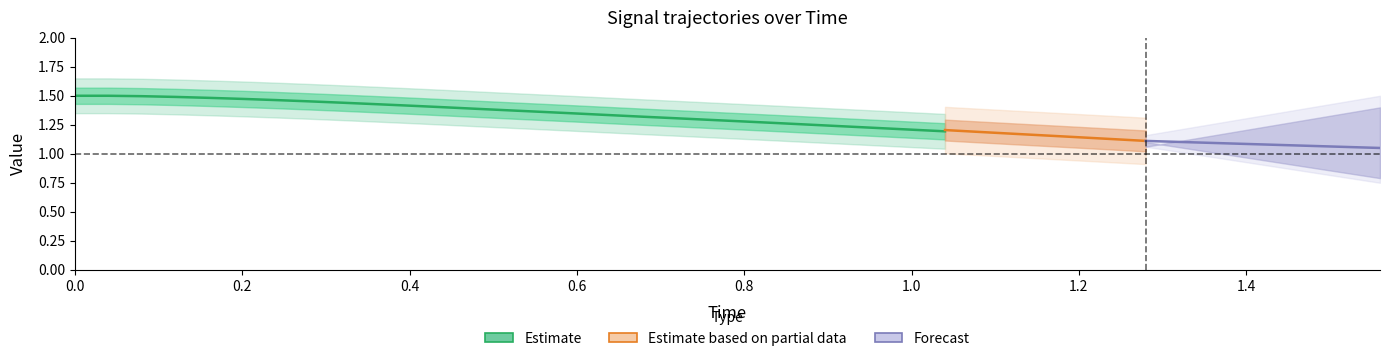

How many series are shown in this chart?

3